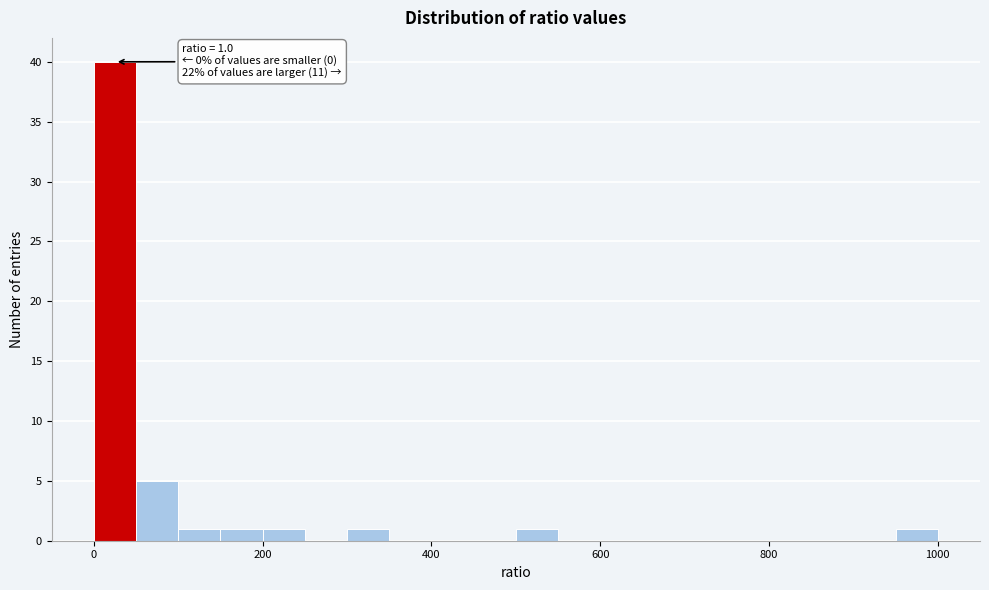

Around what value on the x-axis is the tallest bar? Give the approximate position of its centre, as read against the axis.

20